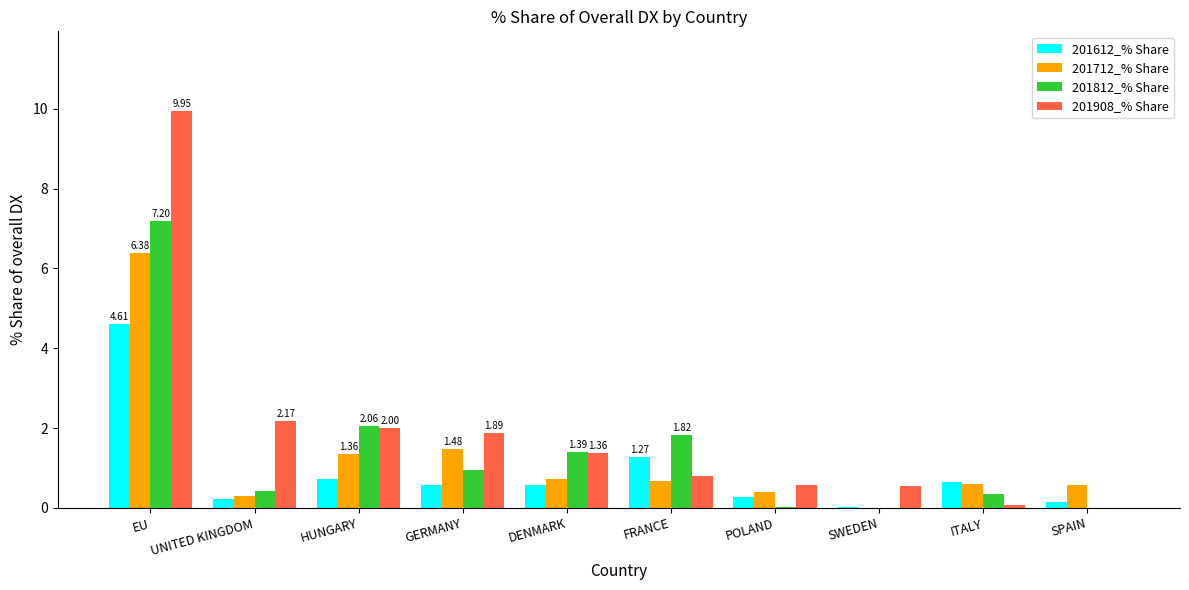

What are all the series names shown in the legend?

201612_% Share, 201712_% Share, 201812_% Share, 201908_% Share